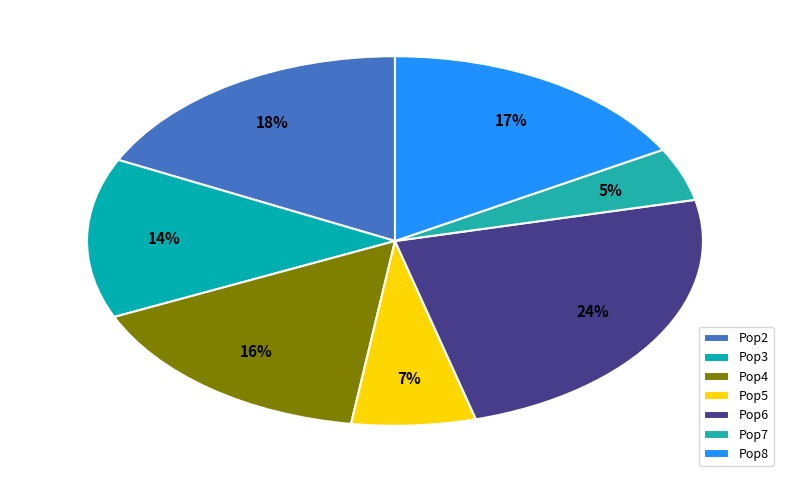

Which slice is the largest?

Pop6